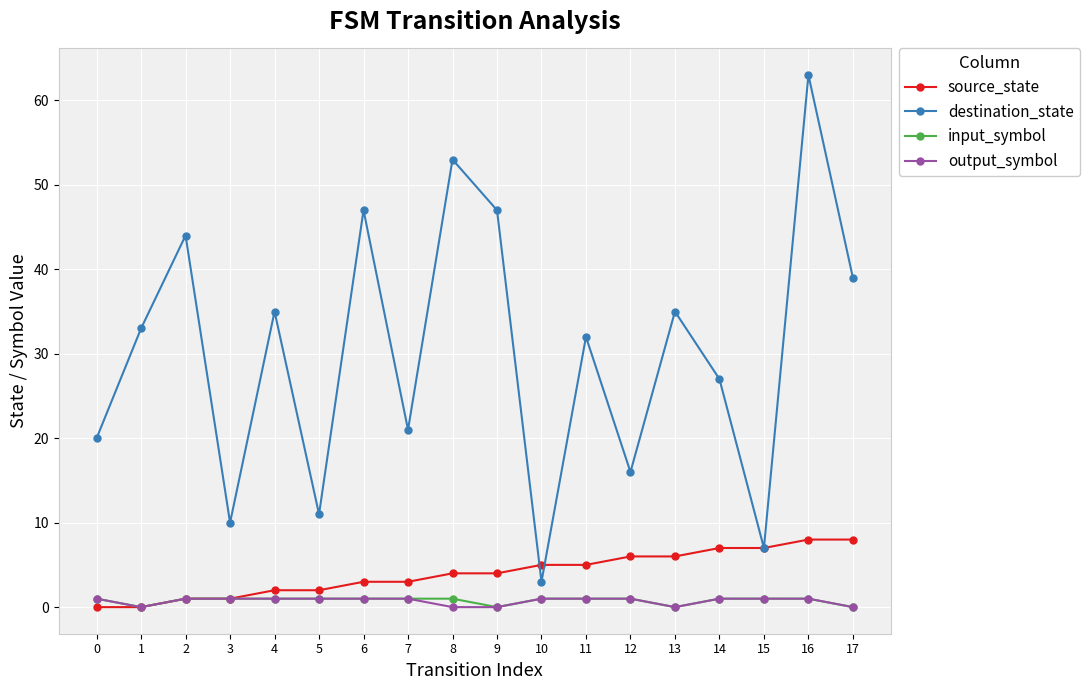

True or false: output_symbol and destination_state cross at least once.

False